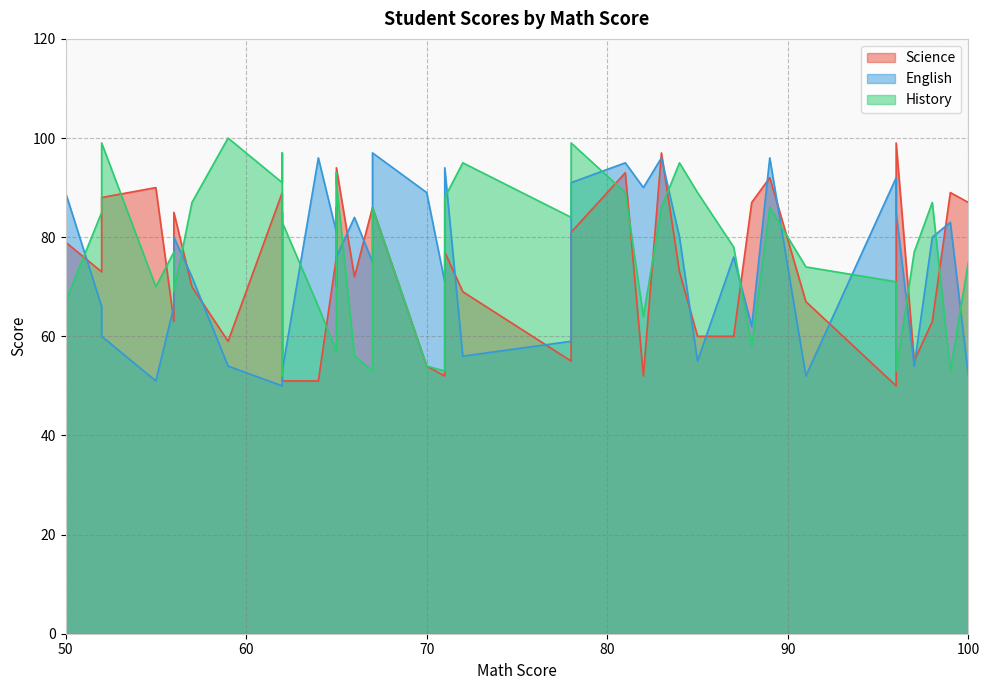

What is the sum of all History values?

3087